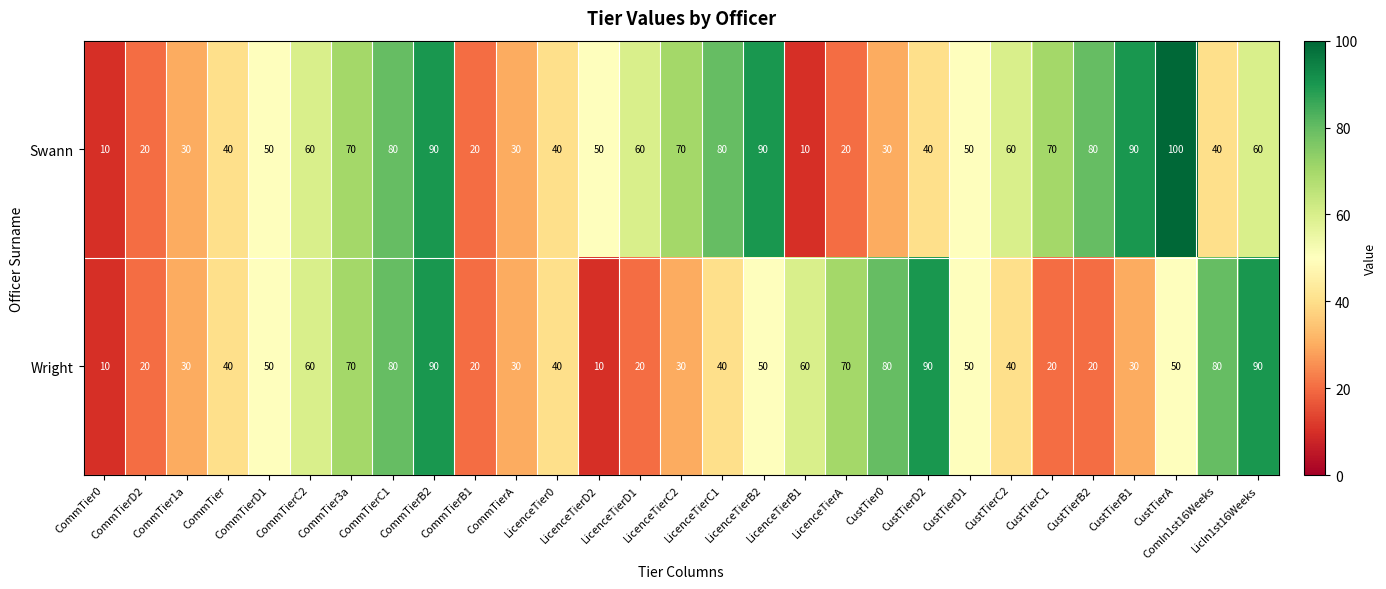

What is the total value across all series at CommTierB1?

40